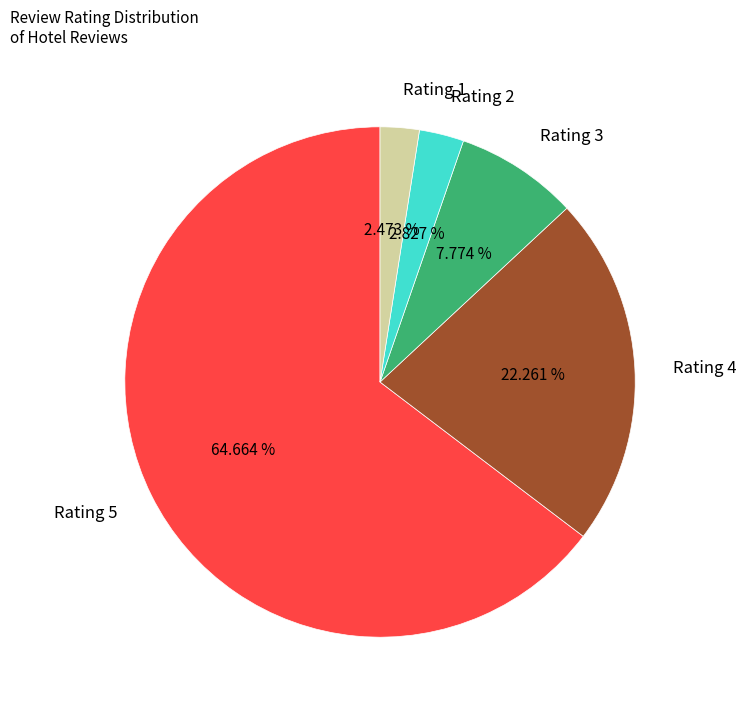

Approximately how many times larger is the value at Rating 3 compared to Rating 1?

3.1